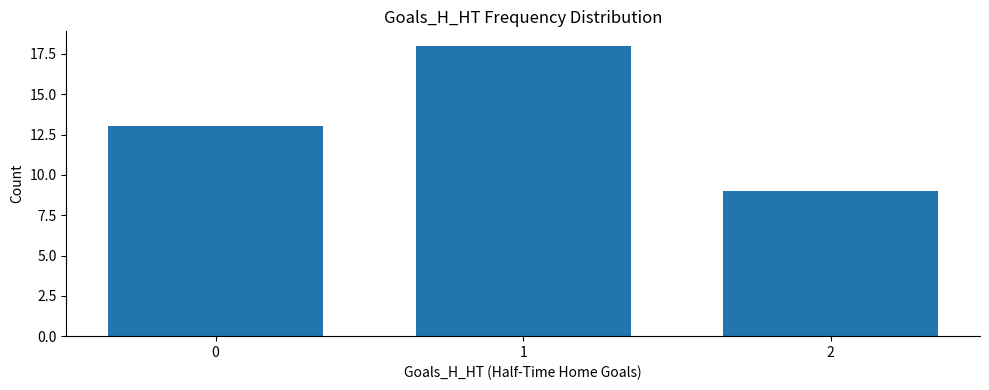

Read the value at 0.

13